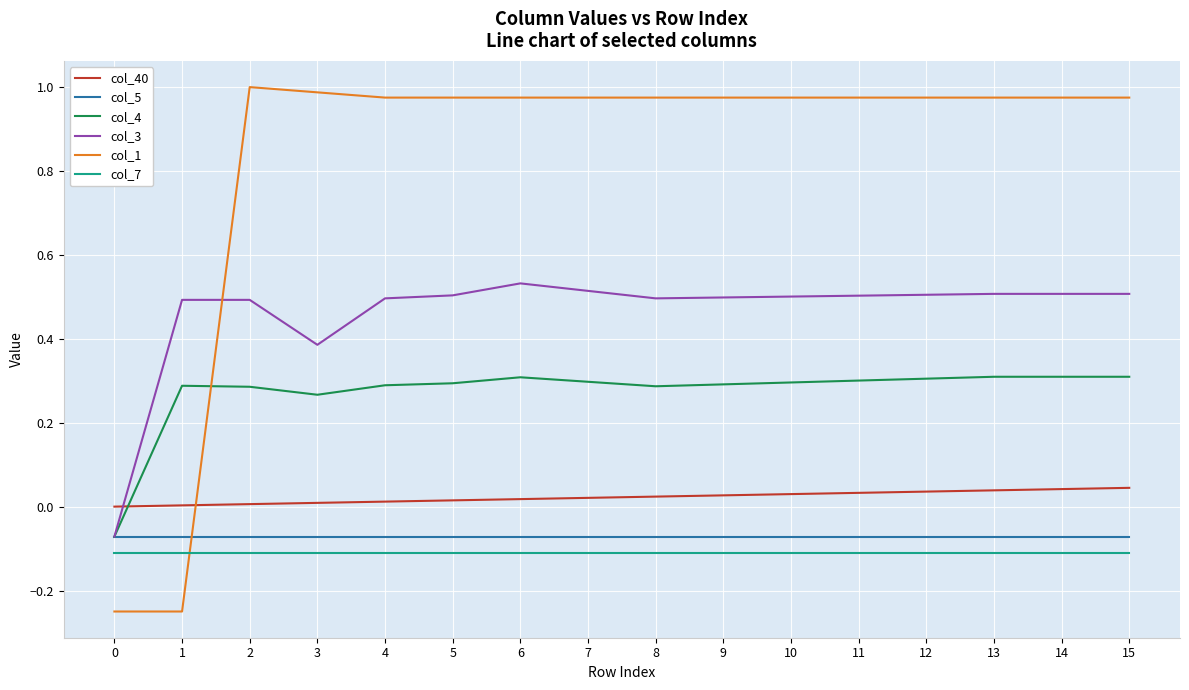

The col_4 series shows 0.4 at 3. True or false?

False